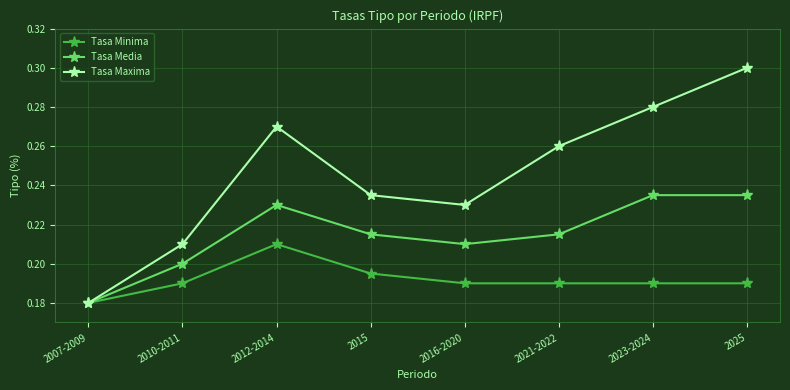

Count the number of data series in this chart.

3